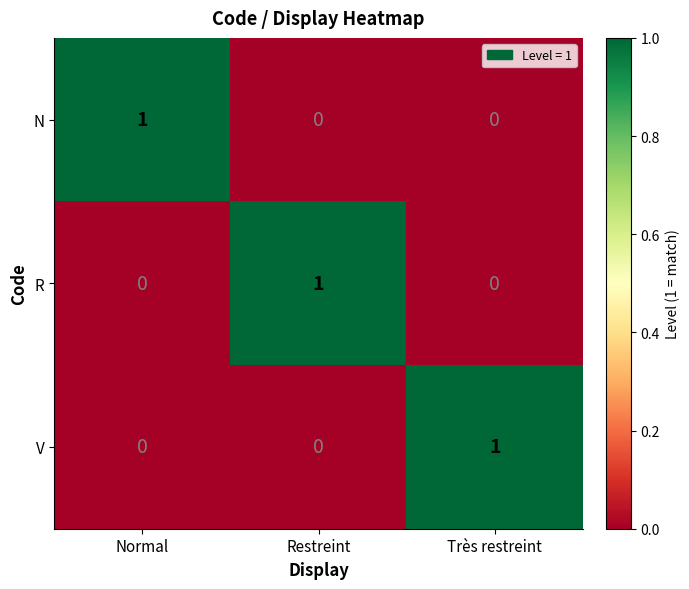

Is it true that N equals -1 at Restreint?

False